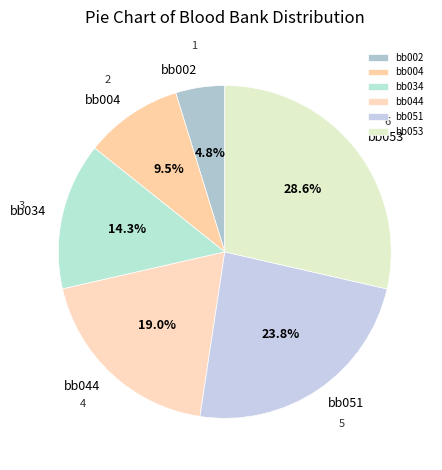

Combined, do bb034 and bb002 account for over 50%?

No